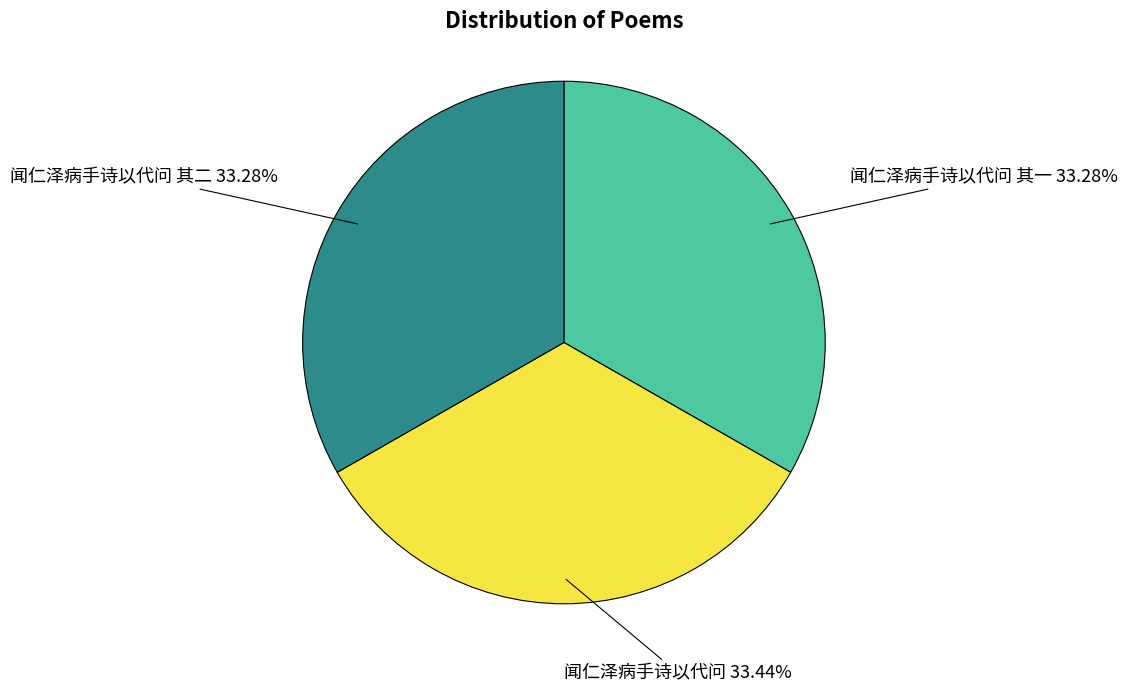

Is there any slice that represents more than half of the pie?

No